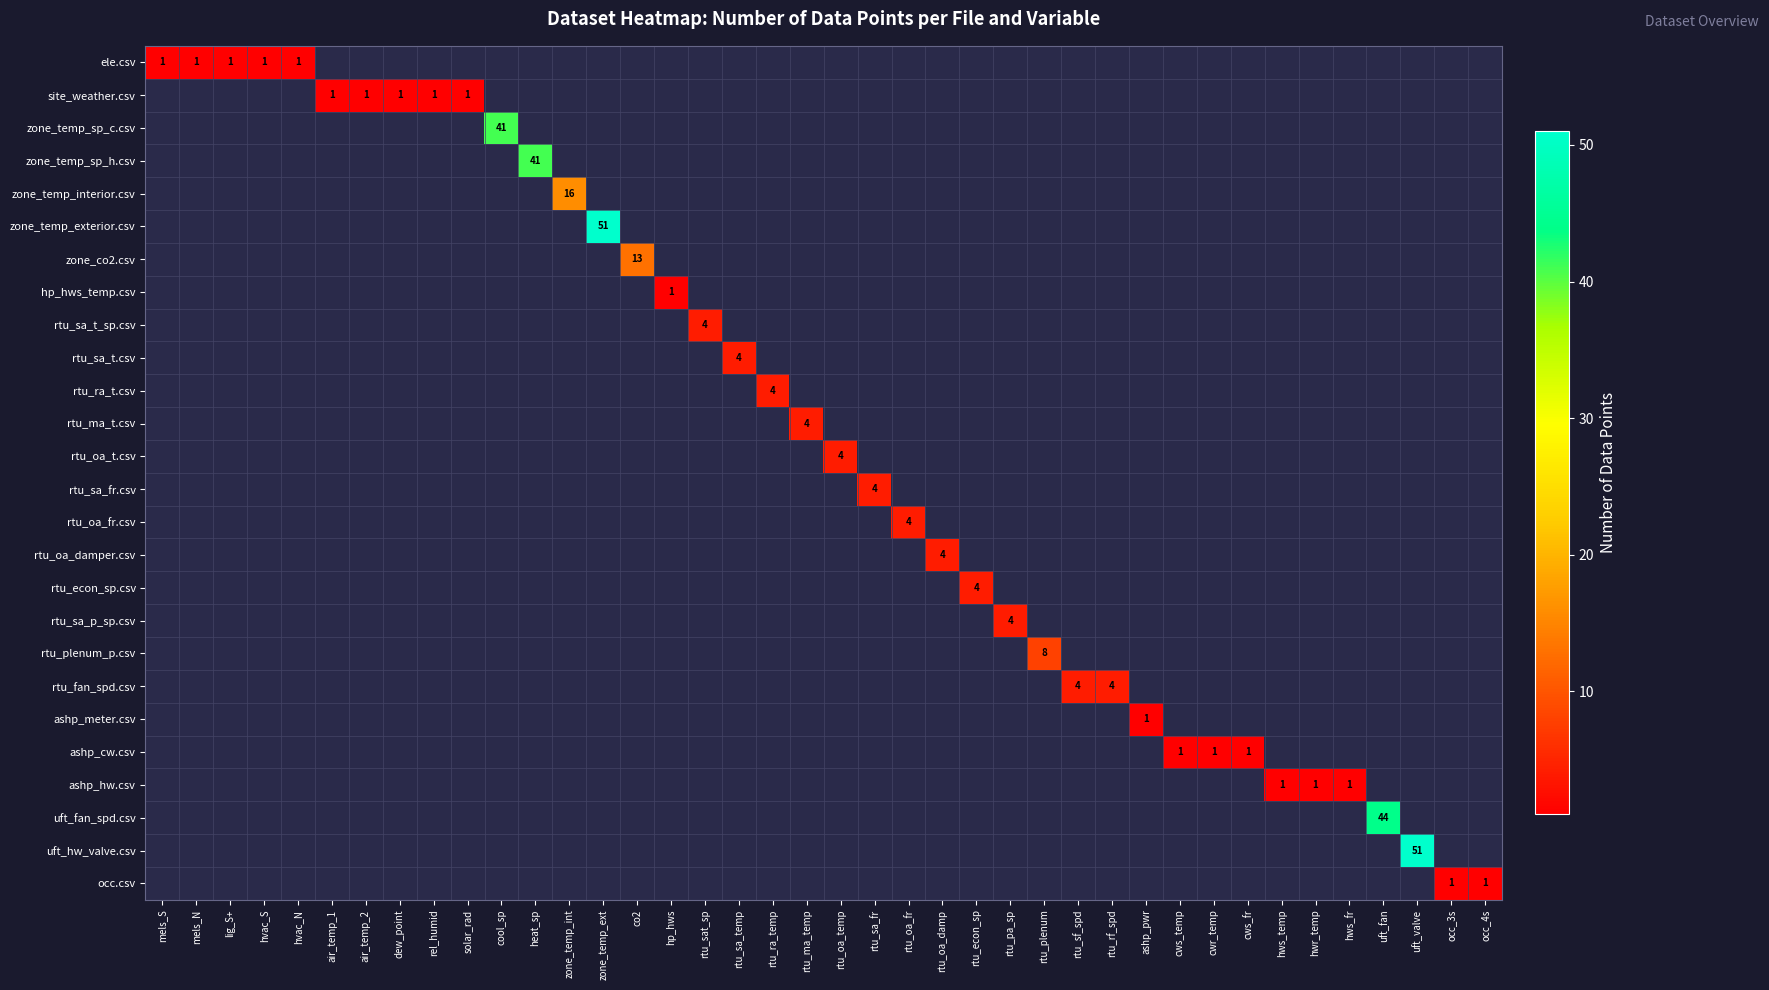

Count the number of data series in this chart.

26